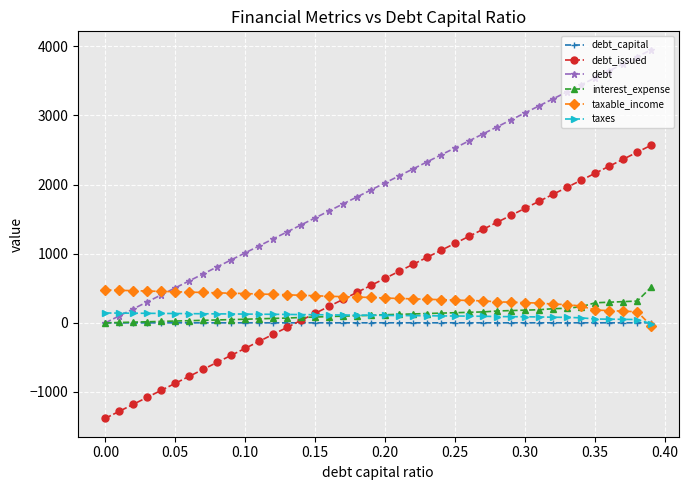

Which series has the largest total across all categories?

debt